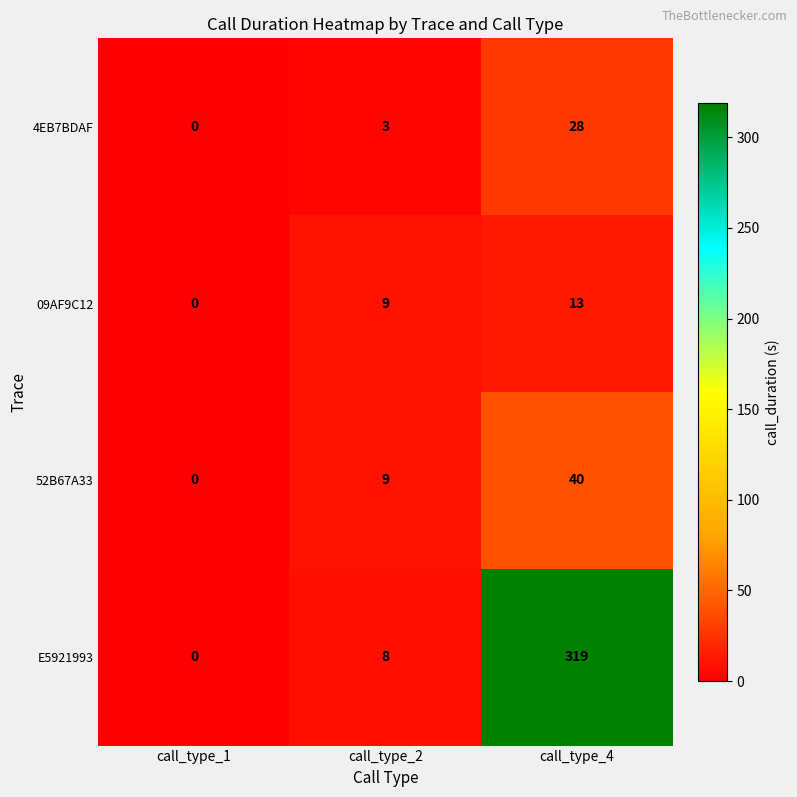

Reading left to right, list all the values displayed in this chart.

4EB7BDAF: call_type_1=0	call_type_2=3	call_type_4=28
09AF9C12: call_type_1=0	call_type_2=9	call_type_4=13
52B67A33: call_type_1=0	call_type_2=9	call_type_4=40
E5921993: call_type_1=0	call_type_2=8	call_type_4=319